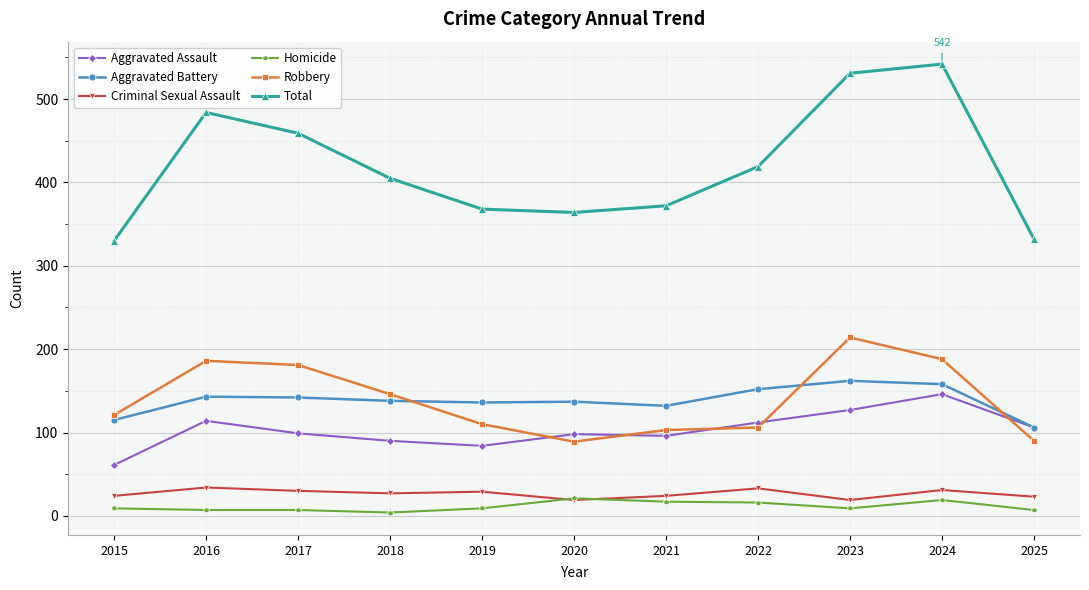

Is it true that Total equals 786 at 2024?

False